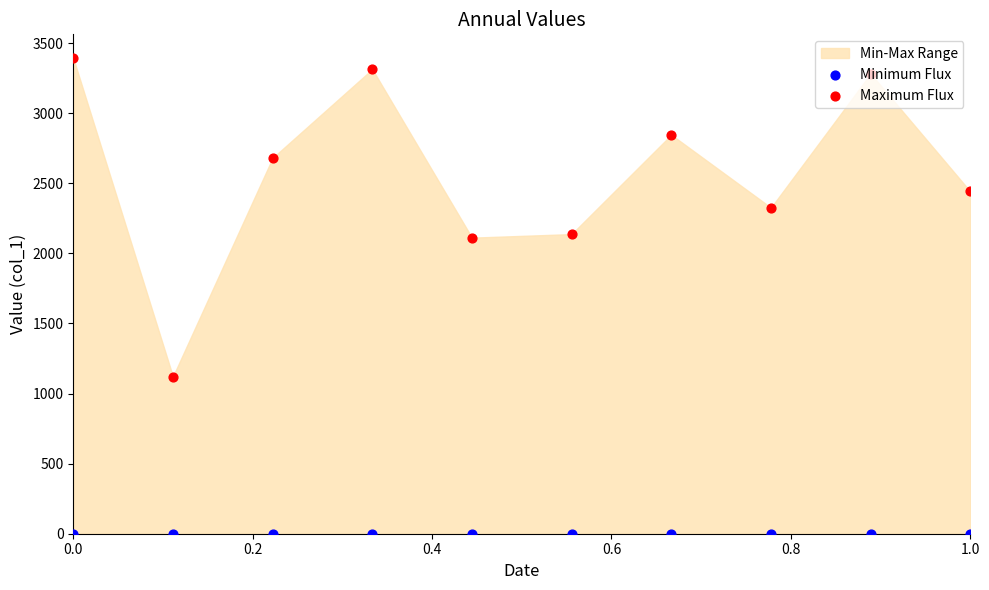

Which series has the largest total across all categories?

Maximum Flux